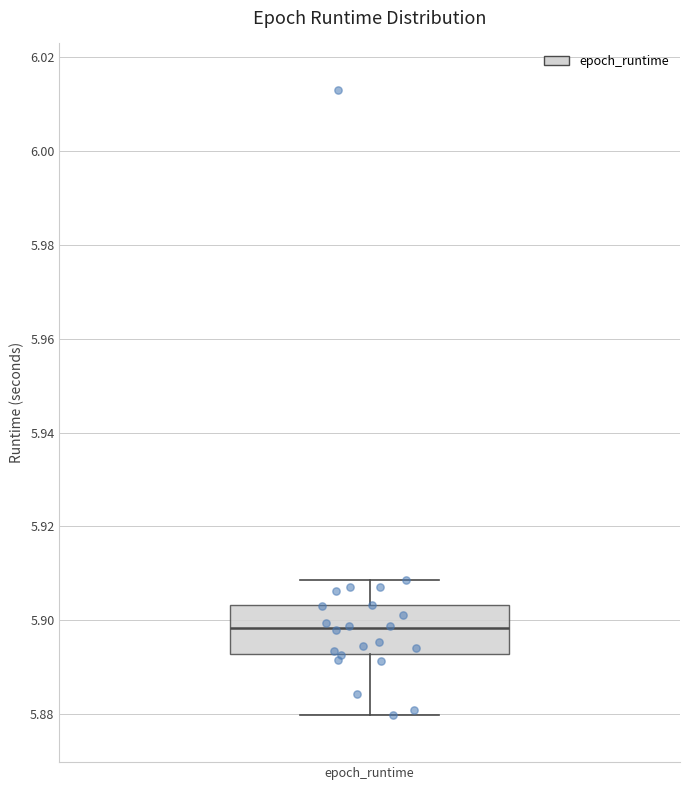

Transcribe this box plot: give where the median line is, the range the box spans, and where the two whiskers end, as read against the y-axis. The values are not printed on the chart, so give them approximately, as read against the axis.

median 5.898, box 5.892 to 5.904, whiskers 5.880 to 5.908